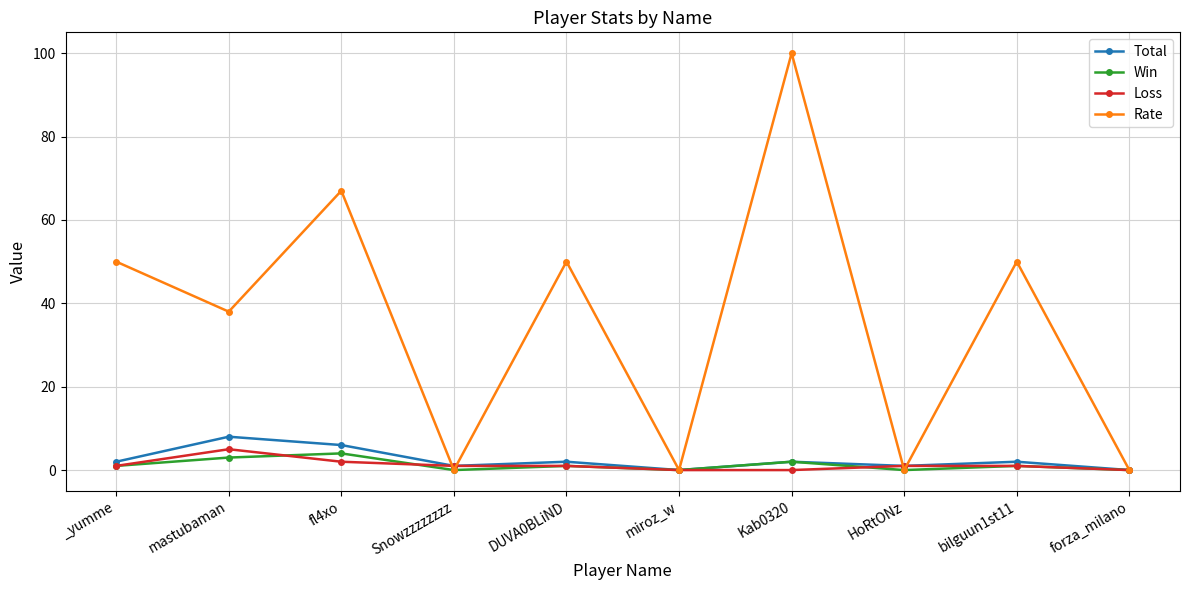

What is the difference between the highest and lowest values at fl4xo?

65